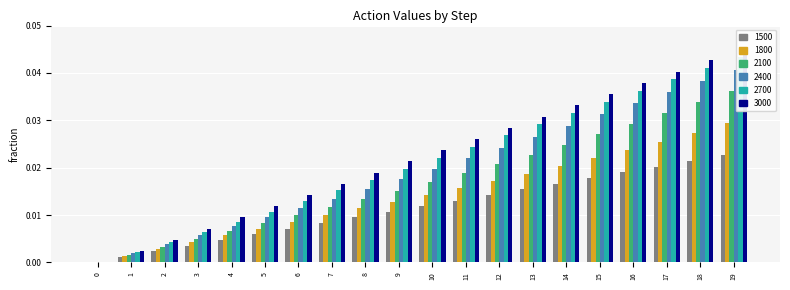

List the series in order of their peak value, highest first.

3000, 2700, 2400, 2100, 1800, 1500